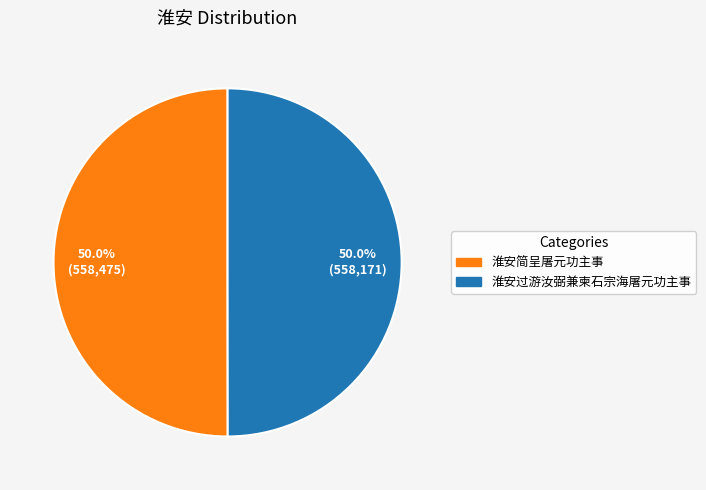

To the nearest percent, what percentage of the pie is 淮安简呈屠元功主事?

50%